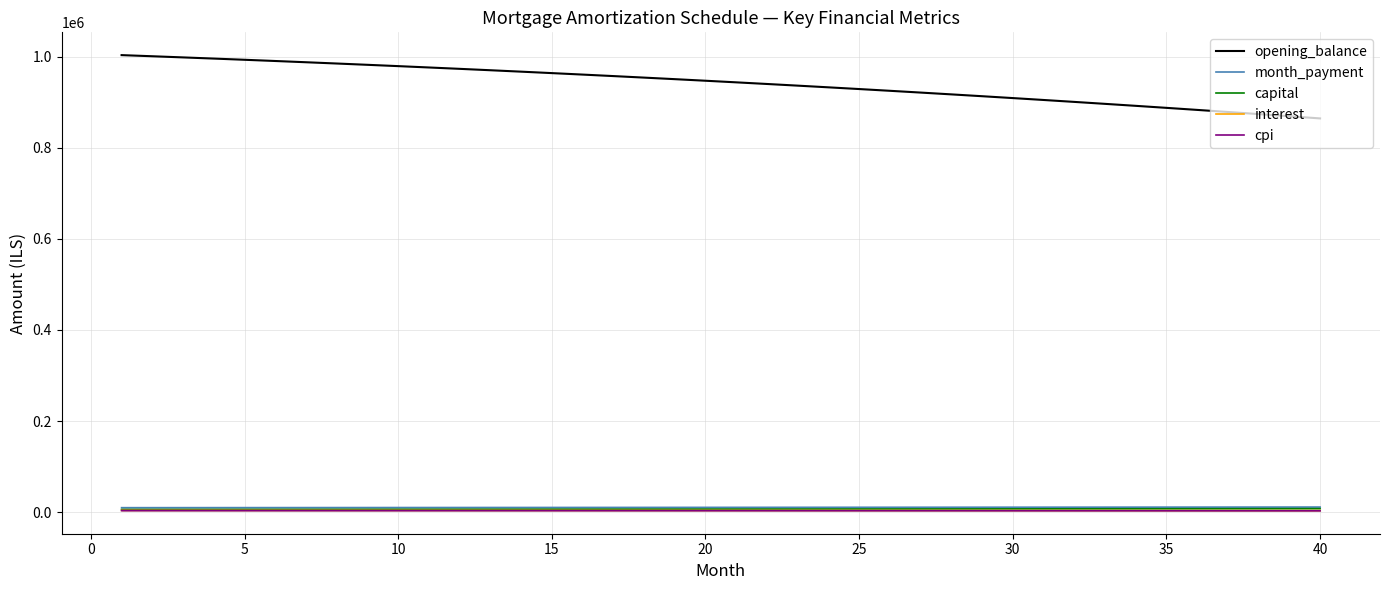

What is the minimum value for opening_balance?

864380.2